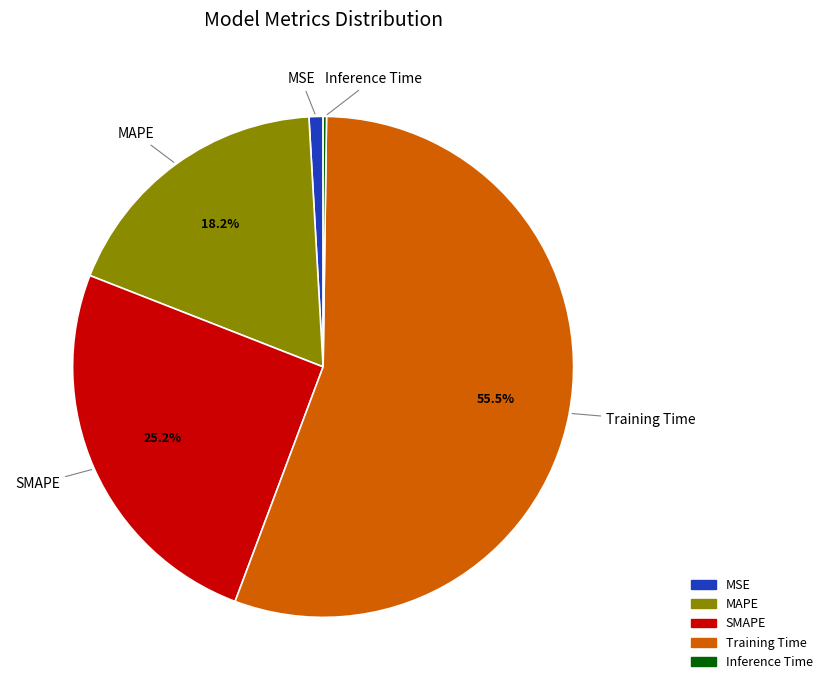

True or false: MAPE accounts for 30% of the total.

False